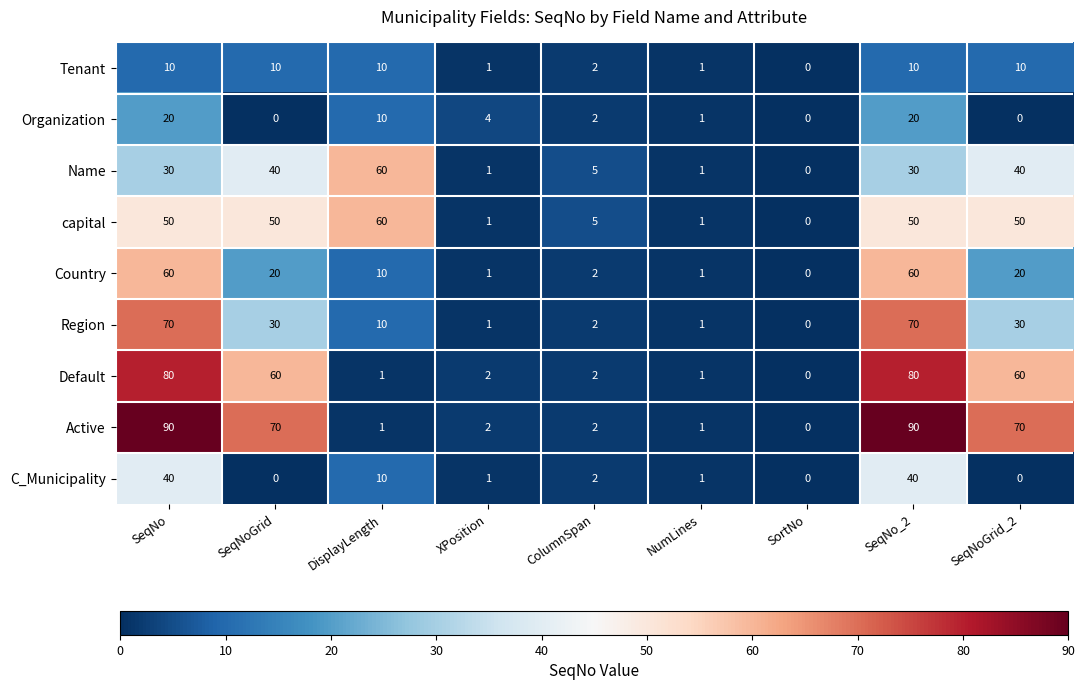

Between SeqNo and NumLines, which series saw the biggest shift?

Active